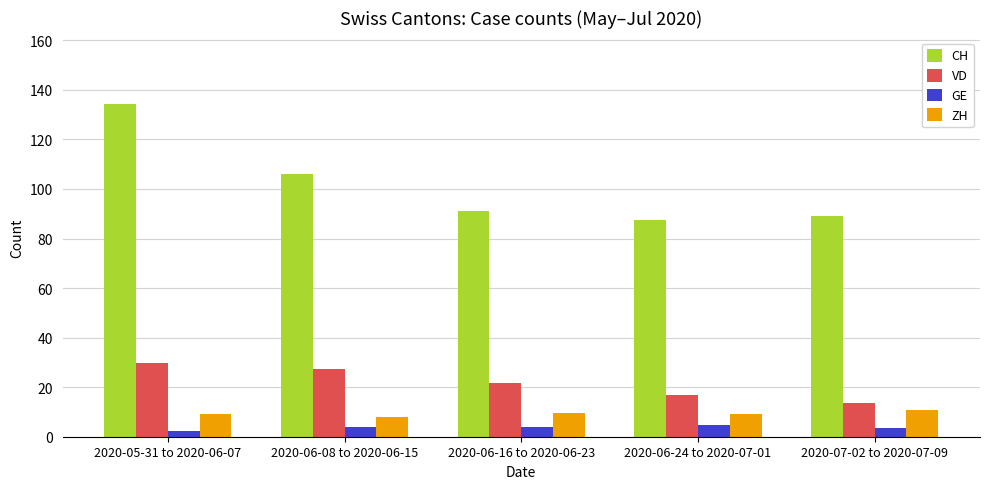

What is the difference between the maximum and minimum values in the CH series?

46.9